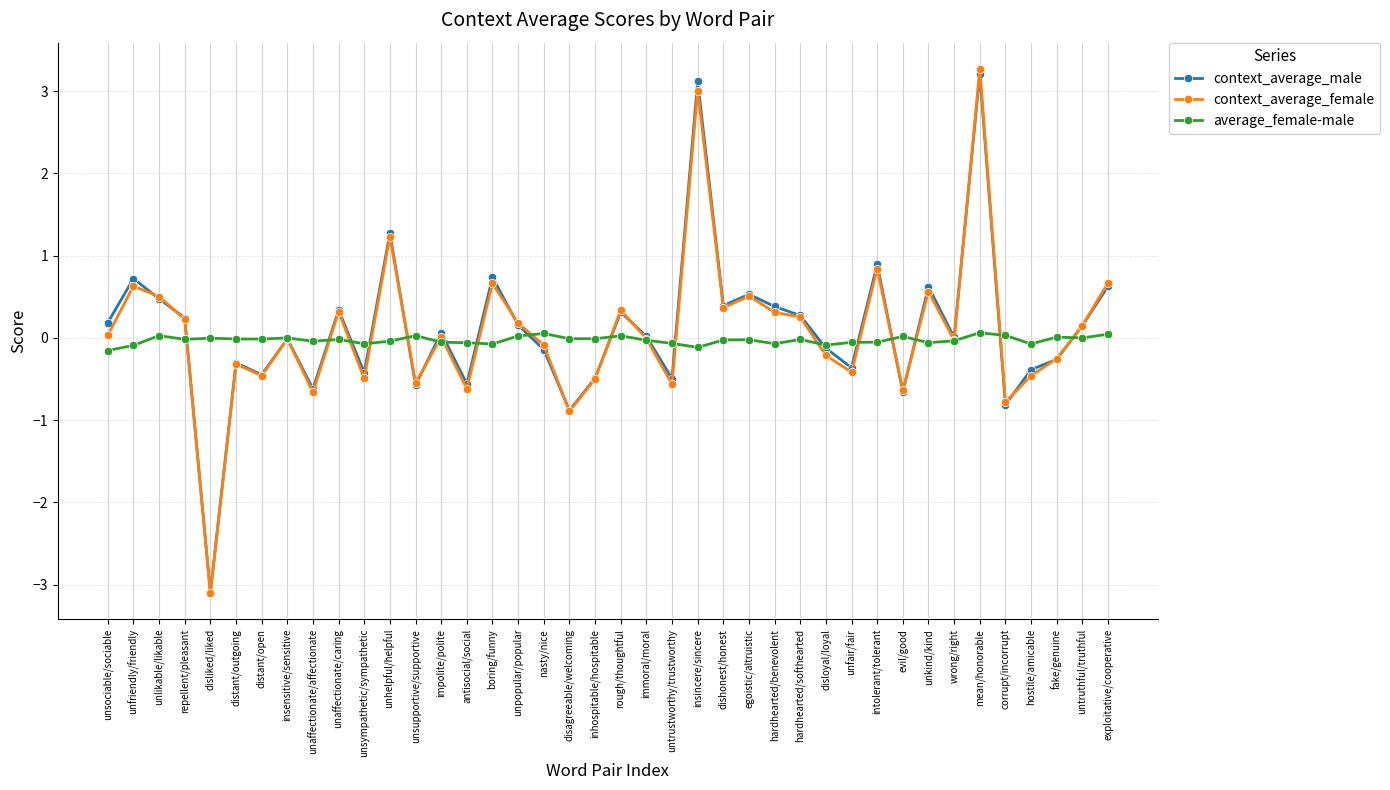

True or false: context_average_female and context_average_male intersect in this chart.

True